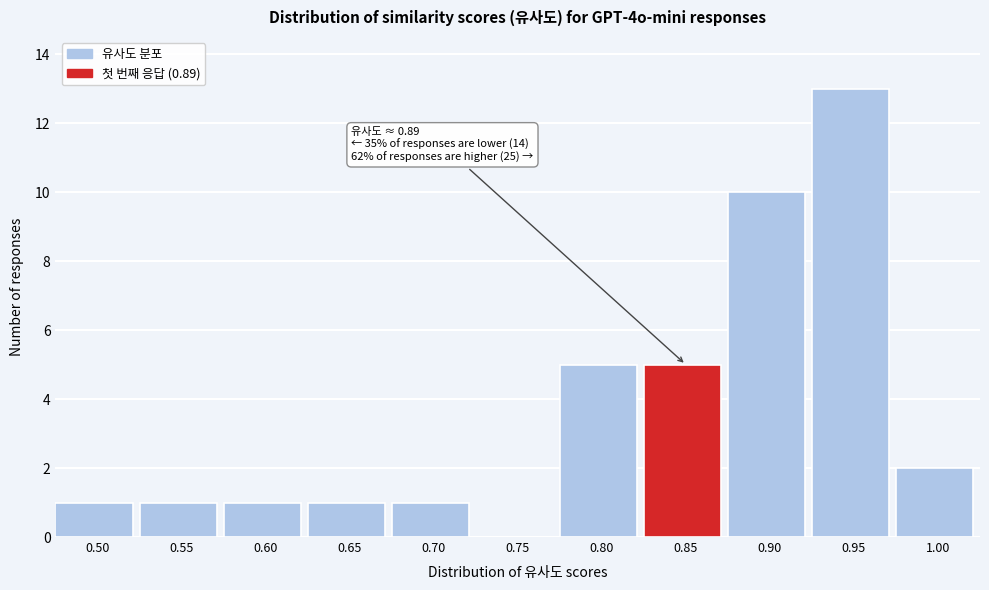

Reading left to right, what are all the values shown in this chart?

0.50=1	0.55=1	0.60=1	0.65=1	0.70=1	0.75=0	0.80=5	0.85=5	0.90=10	0.95=13	1.00=2